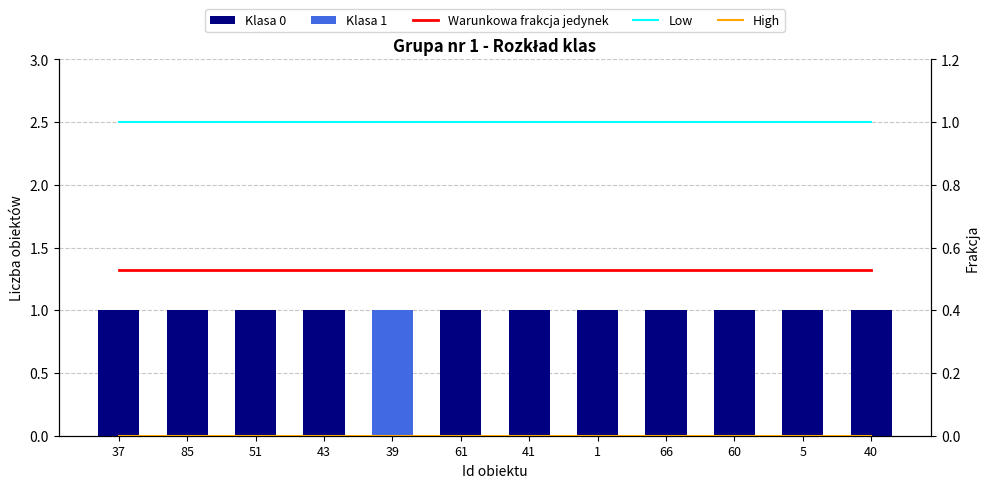

Is it true that Klasa 1 equals 1.0 at 39?

True